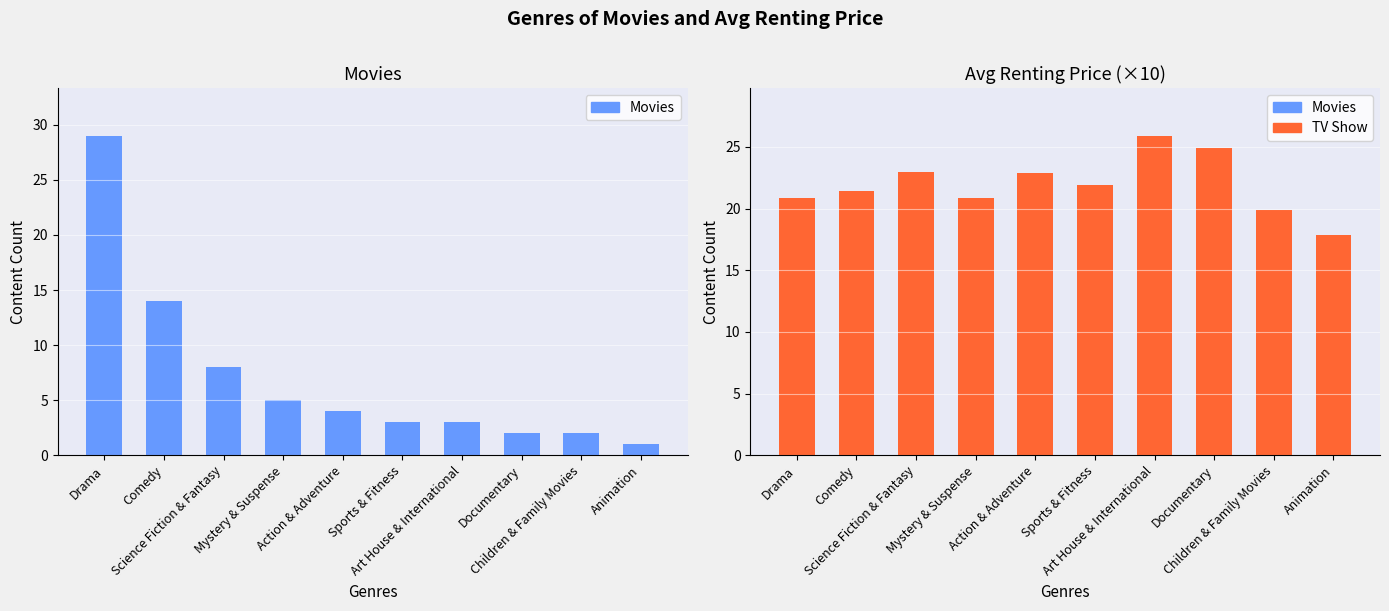

What is the minimum value shown in the chart?

1.0